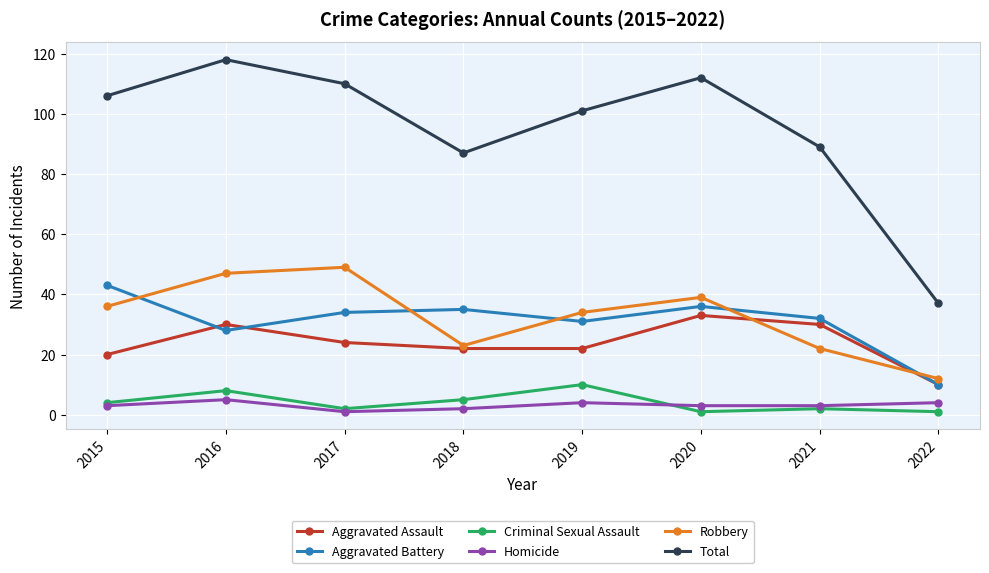

Where is Robbery nearest to the value 30?

2019